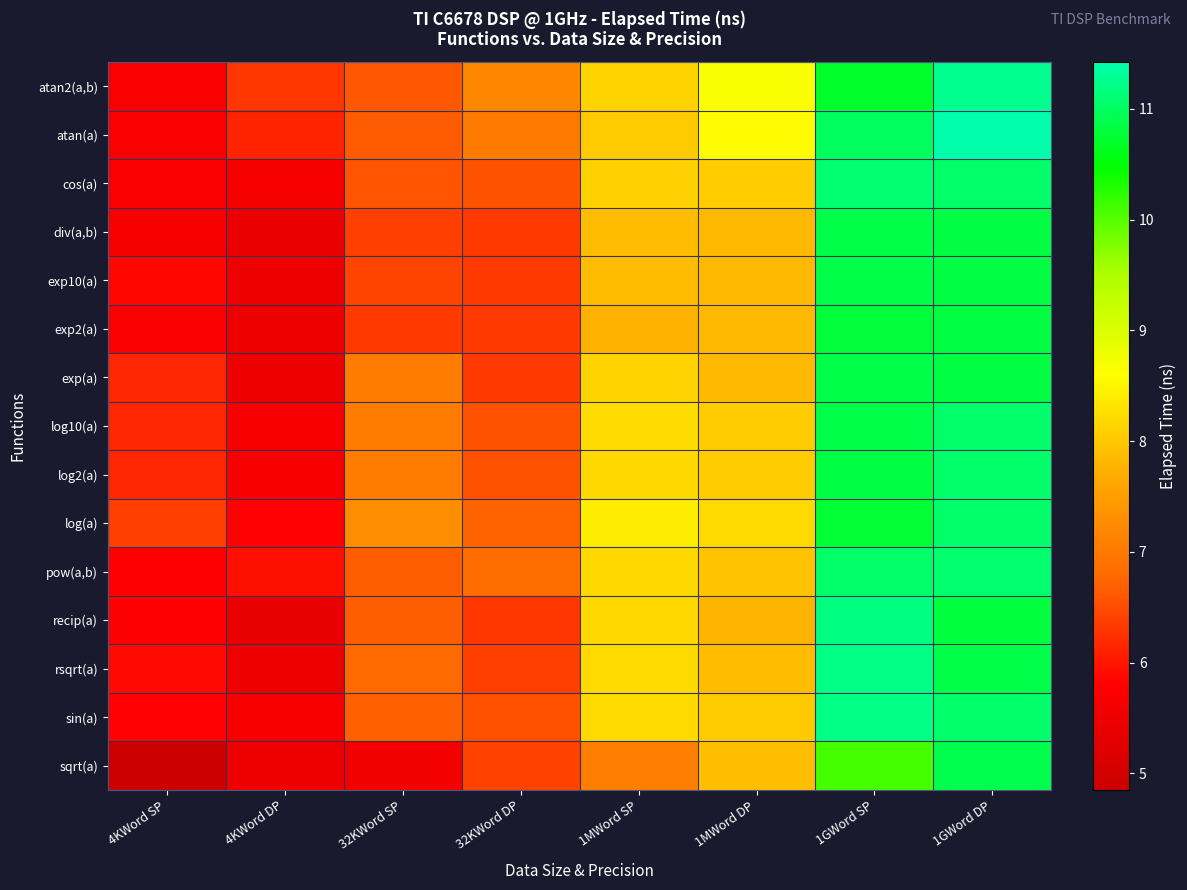

Reading left to right, extract all data points from this chart.

atan2(a,b): 4KWord SP=5.7	4KWord DP=6.3	32KWord SP=6.6	32KWord DP=7.2	1MWord SP=8.1	1MWord DP=8.7	1GWord SP=10.7	1GWord DP=11.3
atan(a): 4KWord SP=5.7	4KWord DP=6.1	32KWord SP=6.6	32KWord DP=7.0	1MWord SP=8.0	1MWord DP=8.6	1GWord SP=11.0	1GWord DP=11.4
cos(a): 4KWord SP=5.7	4KWord DP=5.7	32KWord SP=6.6	32KWord DP=6.5	1MWord SP=8.1	1MWord DP=8.1	1GWord SP=11.1	1GWord DP=11.1
div(a,b): 4KWord SP=5.6	4KWord DP=5.4	32KWord SP=6.4	32KWord DP=6.3	1MWord SP=7.9	1MWord DP=7.8	1GWord SP=10.9	1GWord DP=10.8
exp10(a): 4KWord SP=5.9	4KWord DP=5.4	32KWord SP=6.4	32KWord DP=6.3	1MWord SP=7.9	1MWord DP=7.8	1GWord SP=10.9	1GWord DP=10.8
exp2(a): 4KWord SP=5.7	4KWord DP=5.5	32KWord SP=6.3	32KWord DP=6.3	1MWord SP=7.8	1MWord DP=7.8	1GWord SP=10.8	1GWord DP=10.8
exp(a): 4KWord SP=6.1	4KWord DP=5.4	32KWord SP=7.0	32KWord DP=6.3	1MWord SP=8.1	1MWord DP=7.8	1GWord SP=10.9	1GWord DP=10.8
log10(a): 4KWord SP=6.1	4KWord DP=5.7	32KWord SP=7.0	32KWord DP=6.5	1MWord SP=8.2	1MWord DP=8.1	1GWord SP=10.9	1GWord DP=11.1
log2(a): 4KWord SP=6.1	4KWord DP=5.7	32KWord SP=7.0	32KWord DP=6.5	1MWord SP=8.2	1MWord DP=8.1	1GWord SP=10.8	1GWord DP=11.1
log(a): 4KWord SP=6.4	4KWord DP=5.8	32KWord SP=7.3	32KWord DP=6.7	1MWord SP=8.4	1MWord DP=8.2	1GWord SP=10.8	1GWord DP=11.1
pow(a,b): 4KWord SP=5.8	4KWord DP=6.0	32KWord SP=6.7	32KWord DP=6.9	1MWord SP=8.2	1MWord DP=7.9	1GWord SP=11.1	1GWord DP=11.1
recip(a): 4KWord SP=5.8	4KWord DP=5.4	32KWord SP=6.7	32KWord DP=6.3	1MWord SP=8.2	1MWord DP=7.8	1GWord SP=11.2	1GWord DP=10.8
rsqrt(a): 4KWord SP=5.9	4KWord DP=5.5	32KWord SP=6.8	32KWord DP=6.4	1MWord SP=8.2	1MWord DP=7.9	1GWord SP=11.2	1GWord DP=10.9
sin(a): 4KWord SP=5.8	4KWord DP=5.6	32KWord SP=6.7	32KWord DP=6.5	1MWord SP=8.2	1MWord DP=8.0	1GWord SP=11.2	1GWord DP=11.0
sqrt(a): 4KWord SP=4.8	4KWord DP=5.5	32KWord SP=5.6	32KWord DP=6.4	1MWord SP=7.1	1MWord DP=7.9	1GWord SP=10.1	1GWord DP=10.9